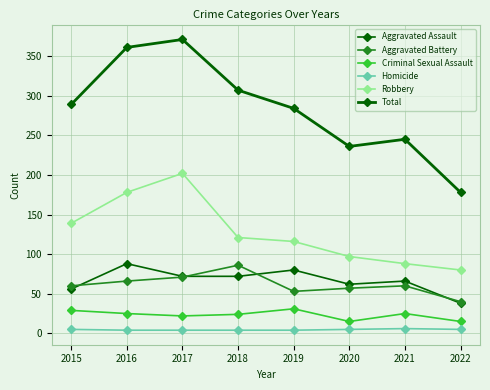

How many data points in Homicide are less than 5?

4